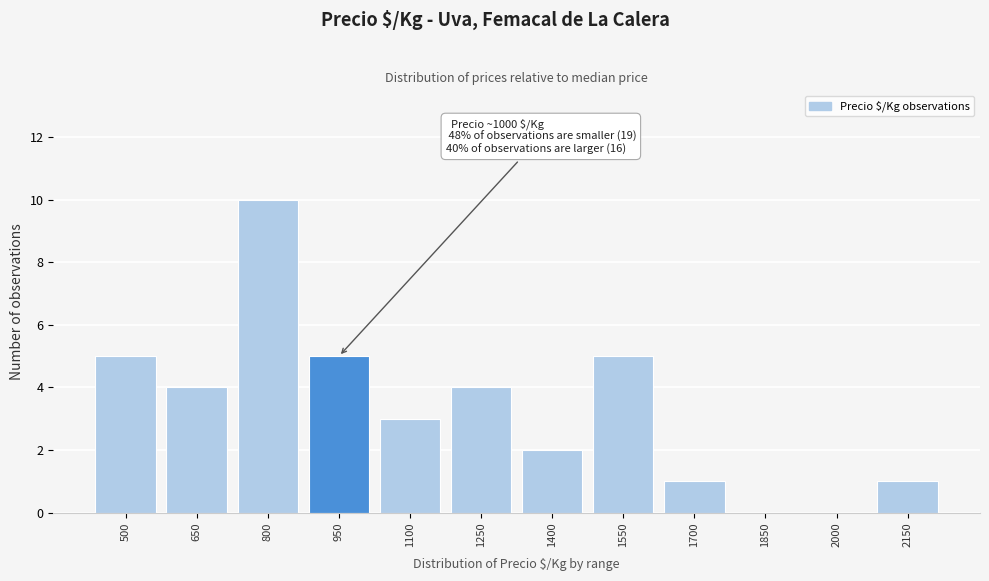

Reading left to right, extract all data points from this chart.

500=5	650=4	800=10	950=5	1100=3	1250=4	1400=2	1550=5	1700=1	1850=0	2000=0	2150=1